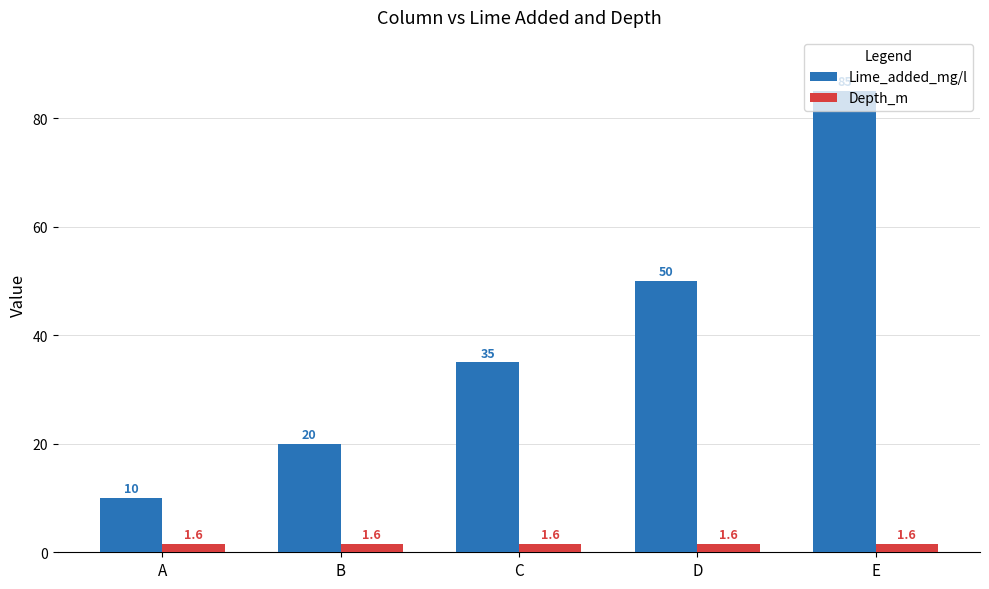

How many Lime_added_mg/l values are between 20 and 50?

3